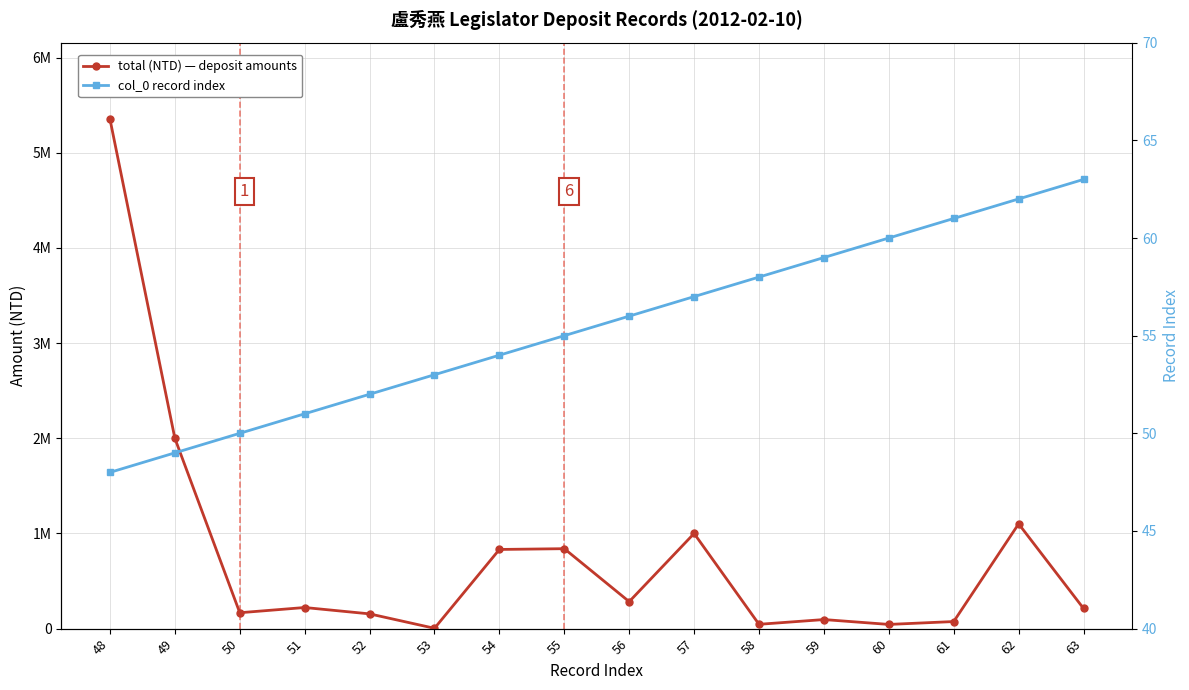

Reading right to left, extract all data points from this chart.

total (NTD) — deposit amounts: 211626	1100790	74446	44158	95319	45434	1000000	283695	840000	831898	3531	155097	221882	167062	2000000	5353477
col_0 record index: 63	62	61	60	59	58	57	56	55	54	53	52	51	50	49	48